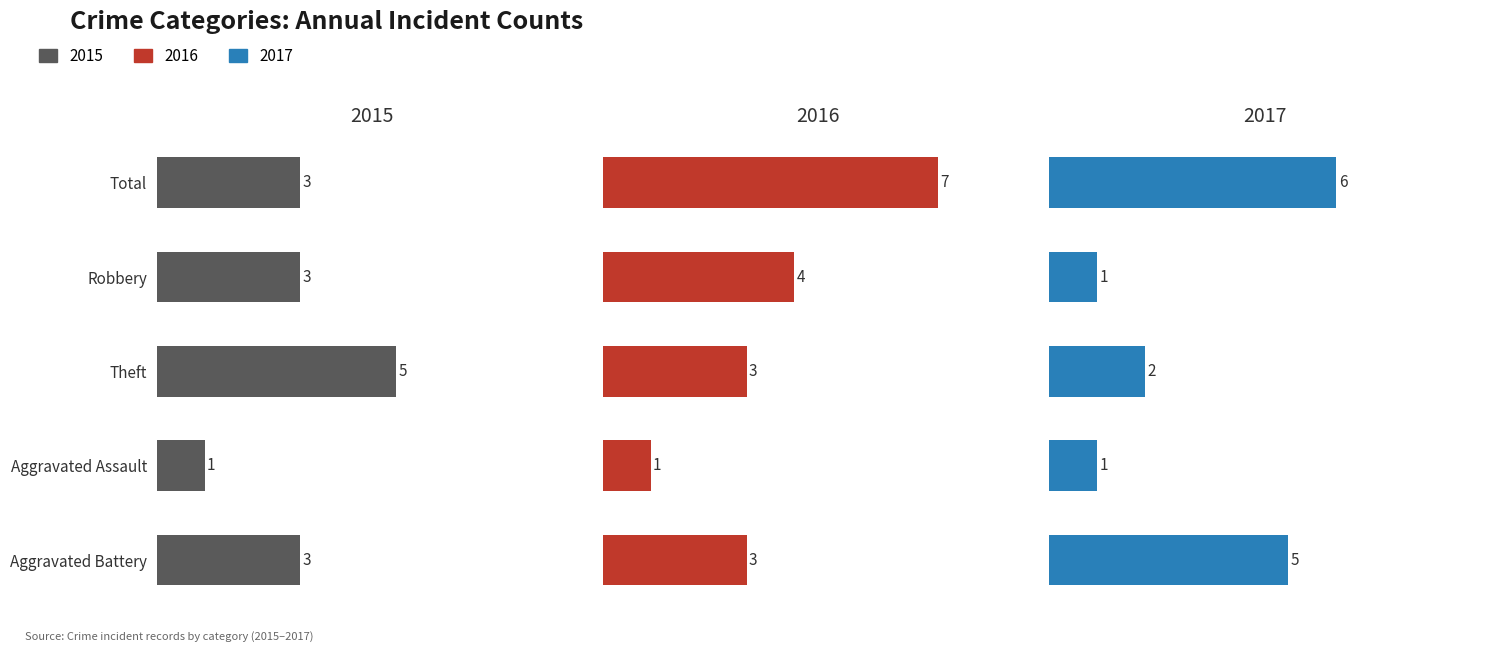

Count the 2016 values in the range 3 to 4.

3